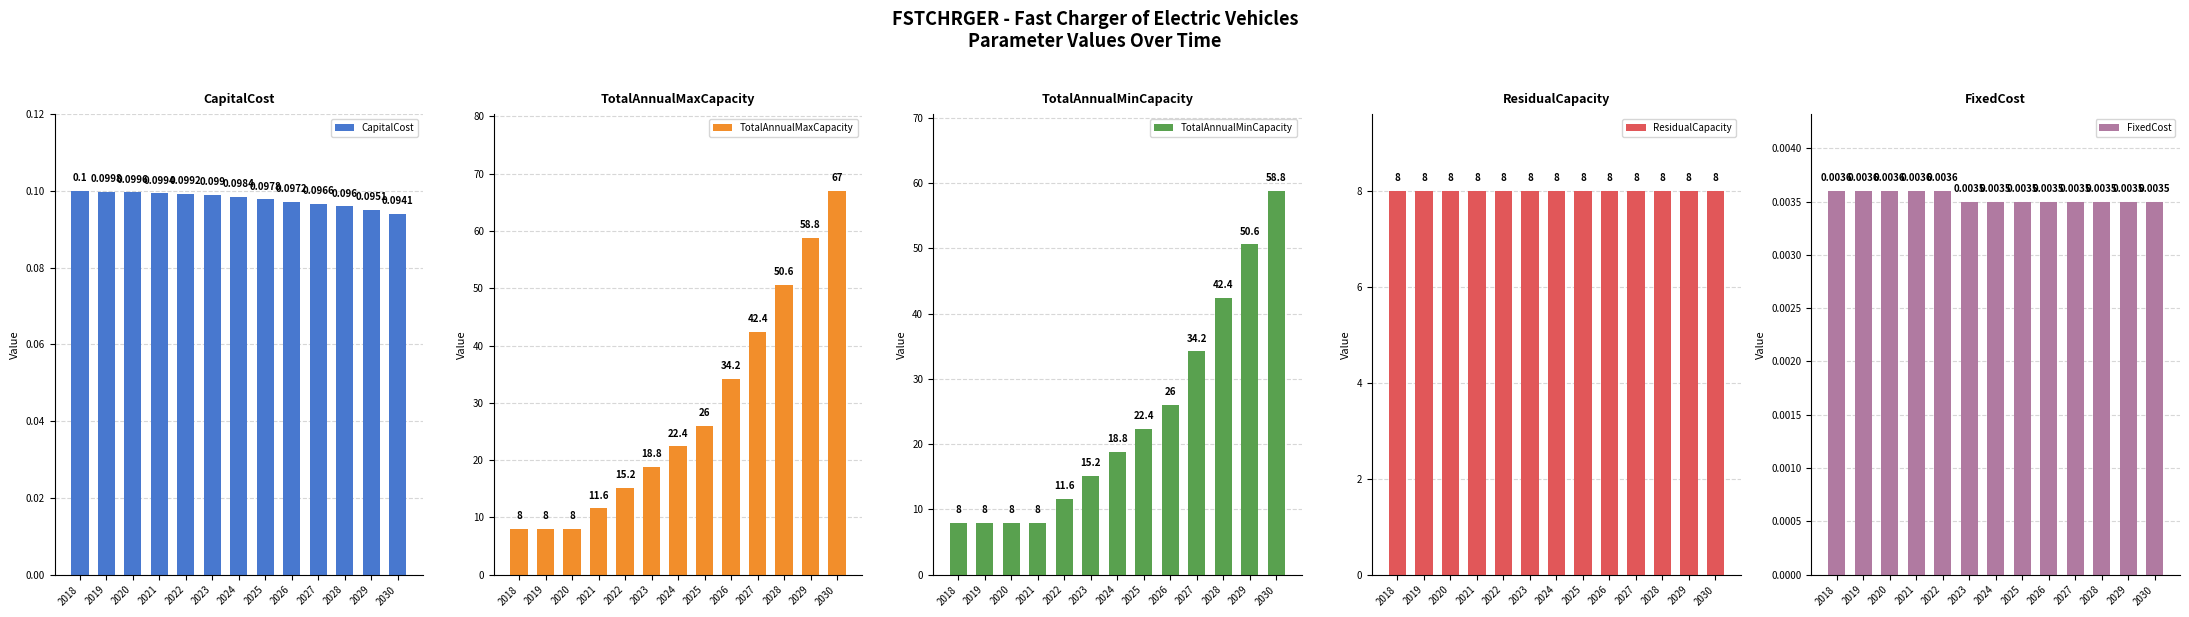

What is the difference between the highest and lowest values at 2019?

8.0